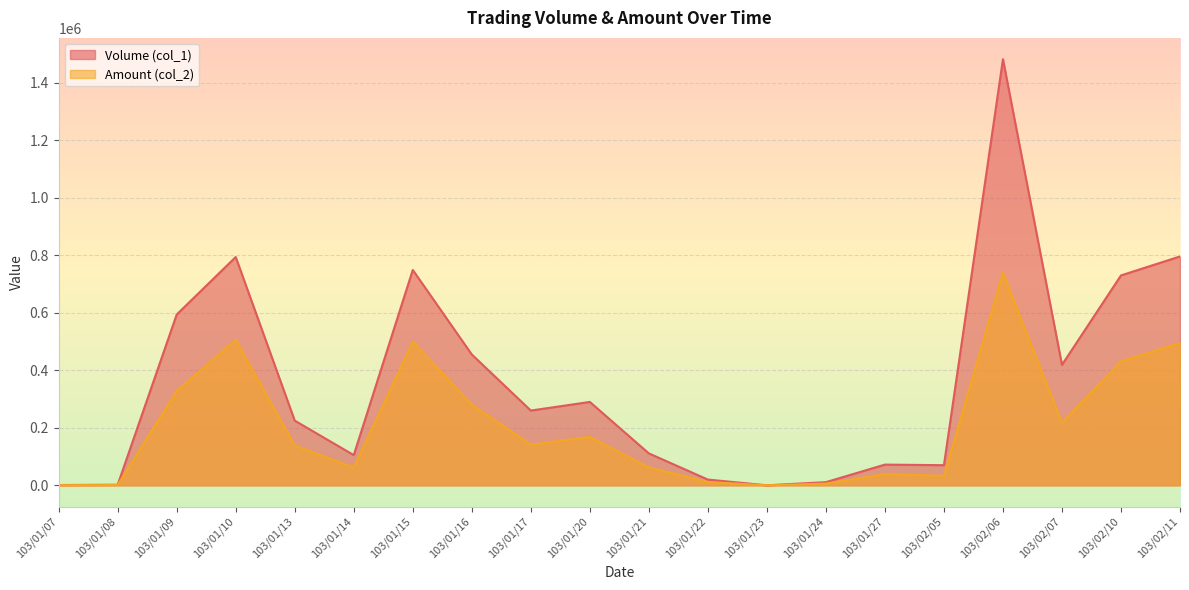

Count the number of categories in the chart.

20